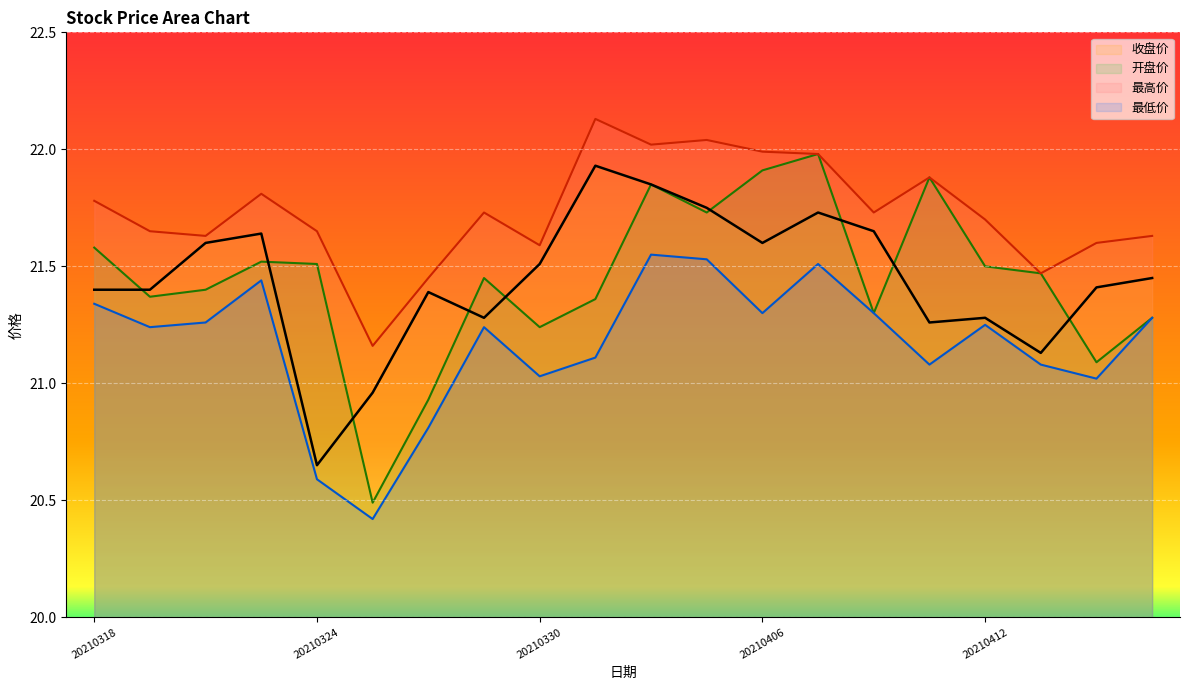

True or false: 最低价 and 开盘价 cross at least once.

False